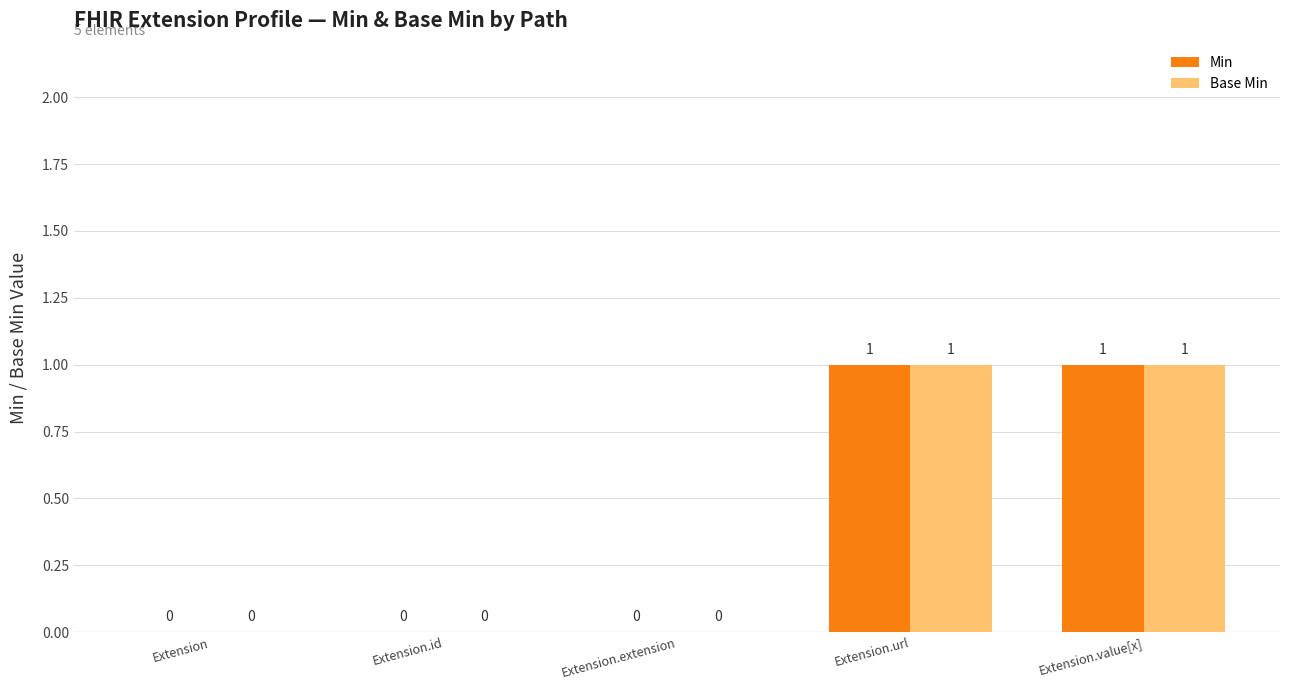

Is the value of Min at Extension.extension greater than the value of Base Min at Extension.url?

No